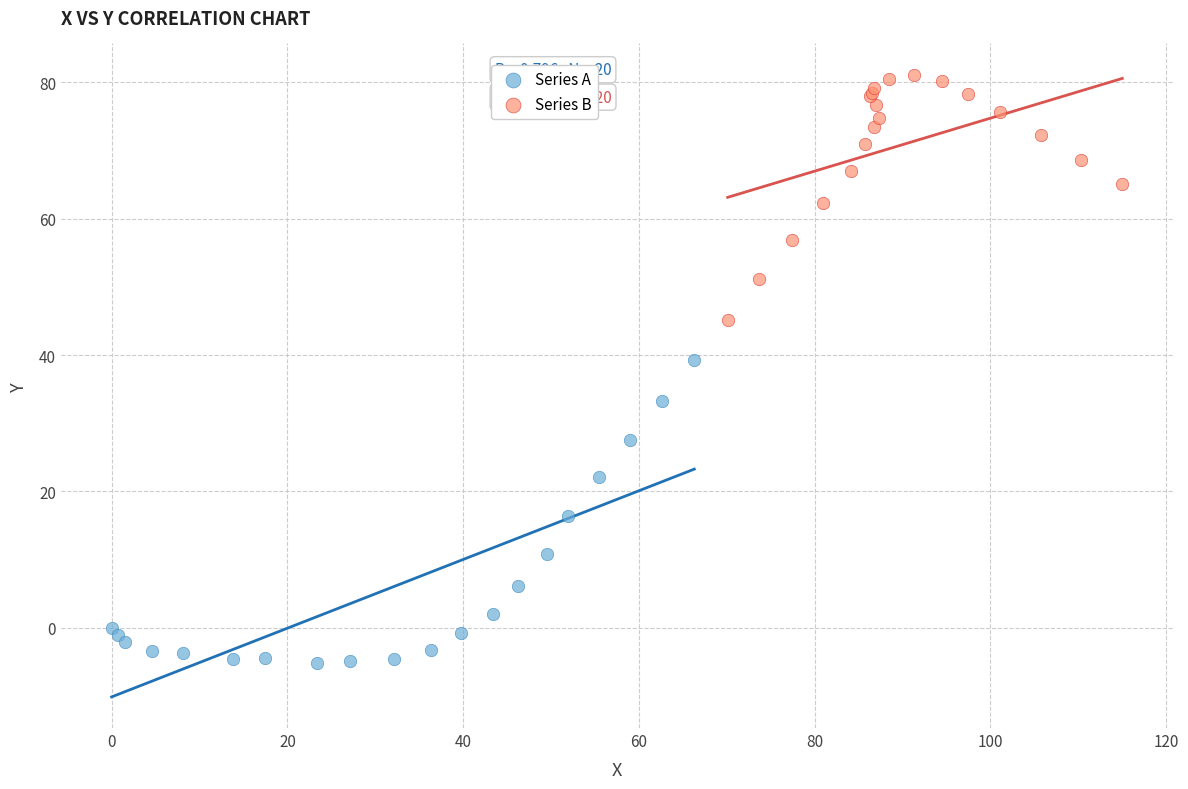

Which series reaches the maximum Y coordinate?

Series B